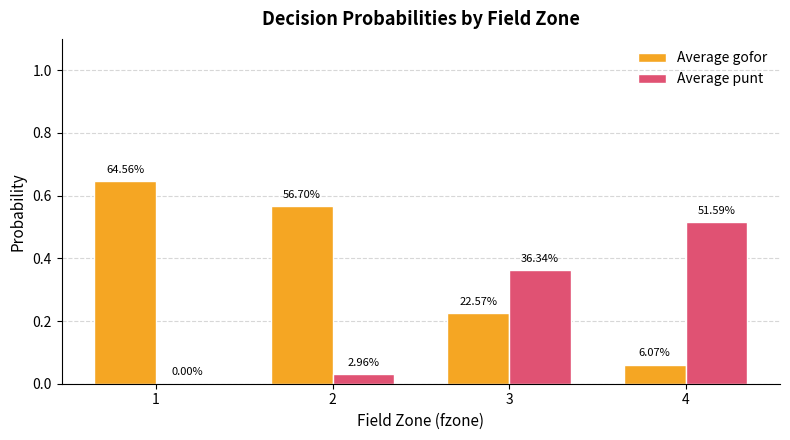

How many groups of bars are there?

4